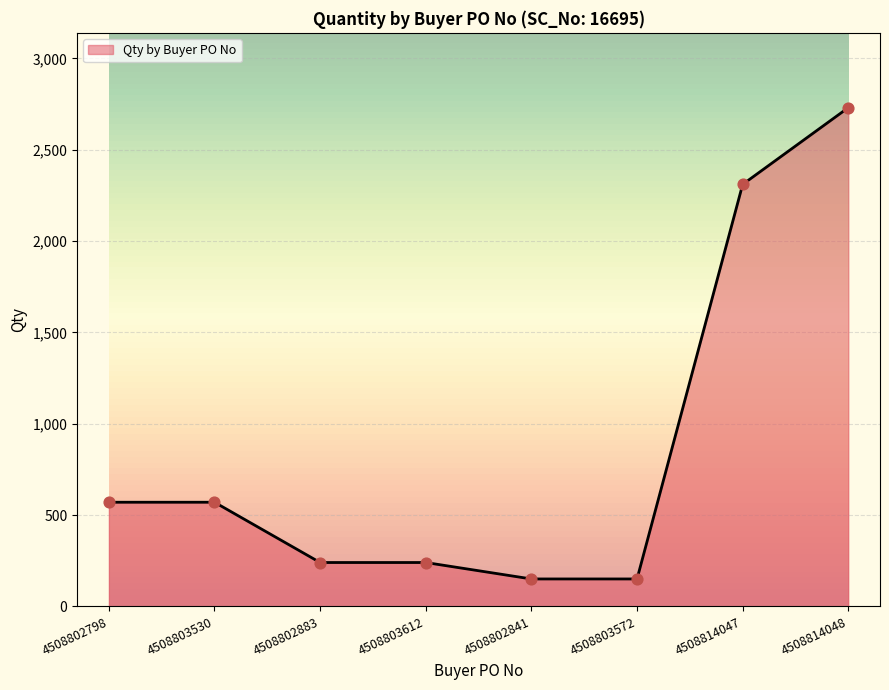

Which has a higher value, 4508803572 or 4508803530?

4508803530